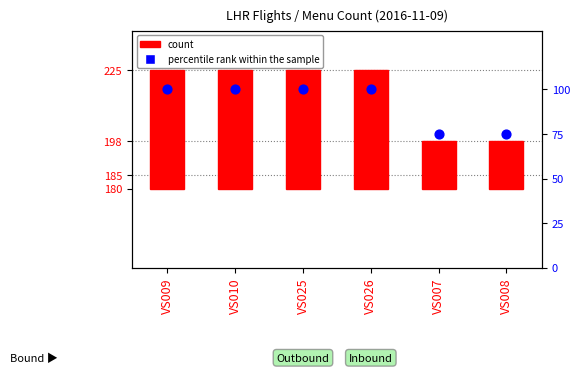

At which category is the sum across all series the highest?

VS009